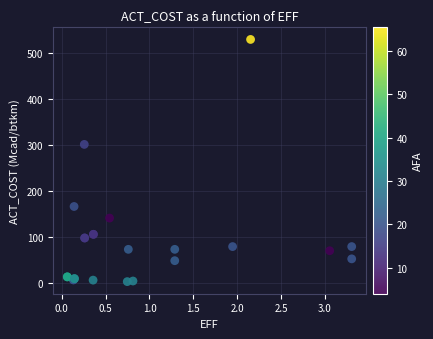

What Y value in the scatter plot is closest to 266?

301.4